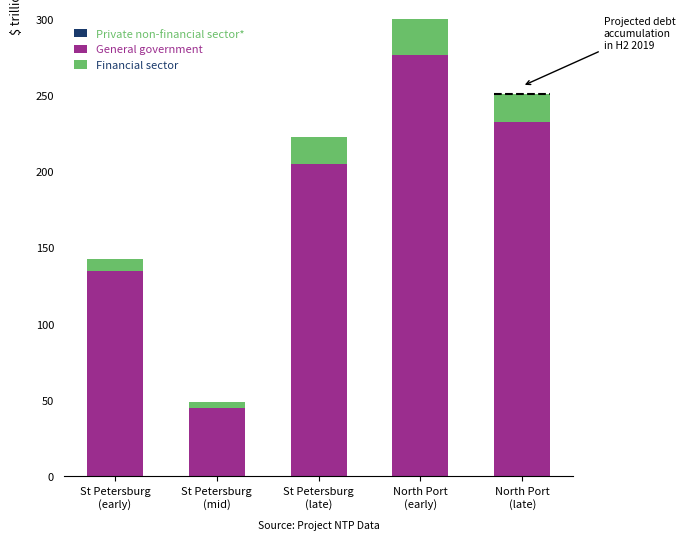

Are the bars grouped side by side (vs. stacked)?

No